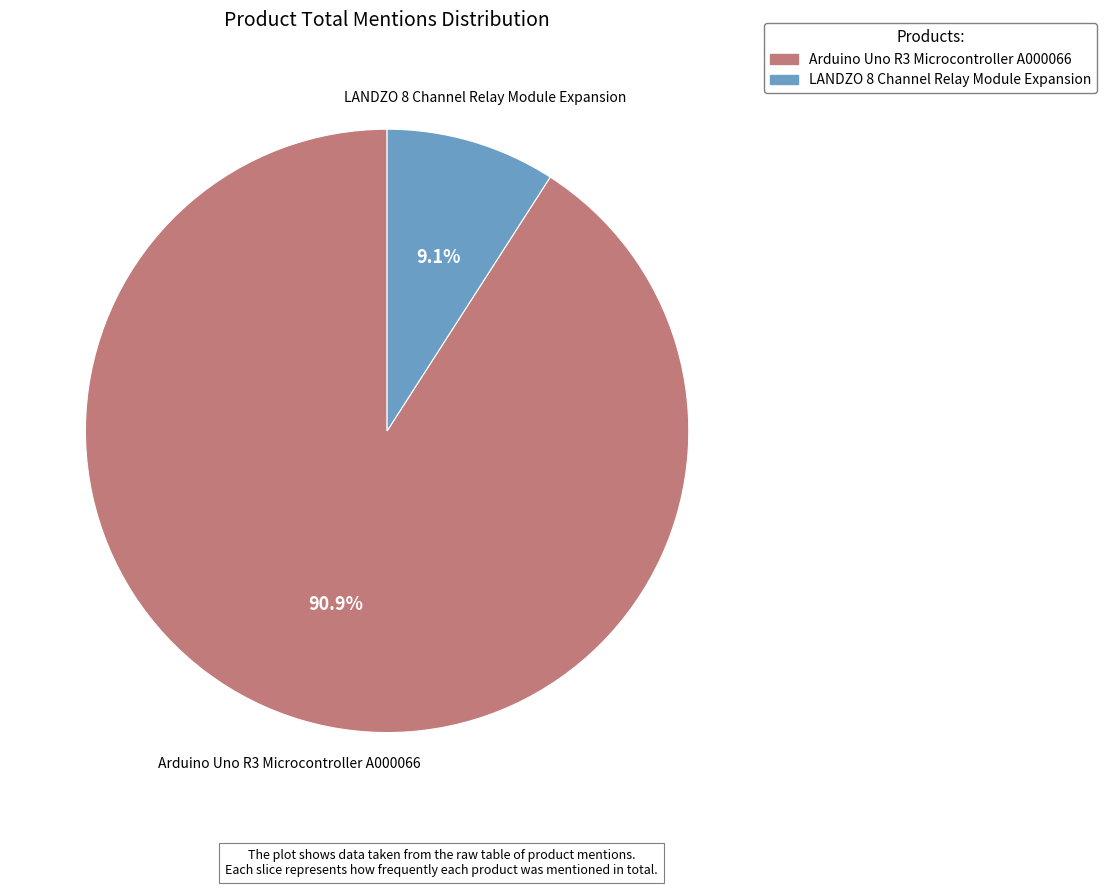

What percentage is the Arduino Uno R3 Microcontroller A000066 slice, to the nearest percent?

91%